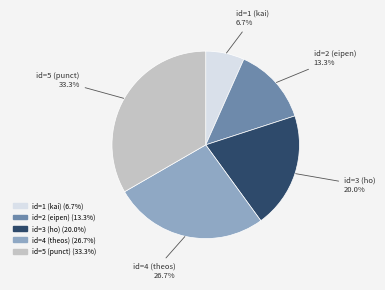

To the nearest percent, what is the difference between the largest and smallest slice percentages?

27%